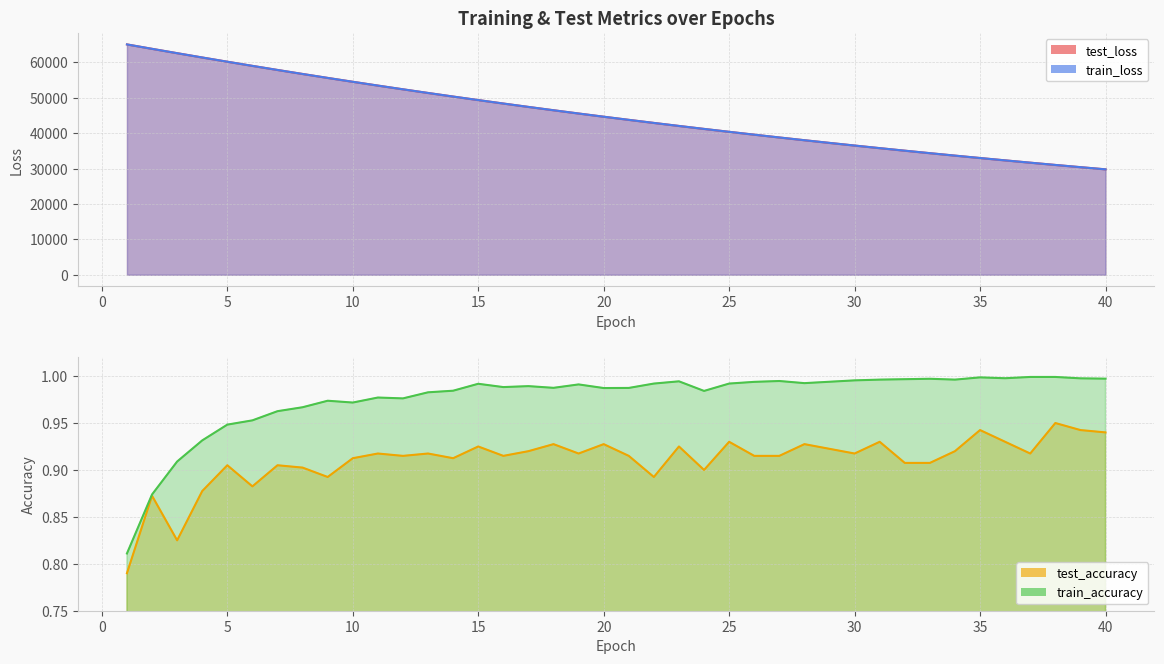

Which series has the largest total across all categories?

test_loss